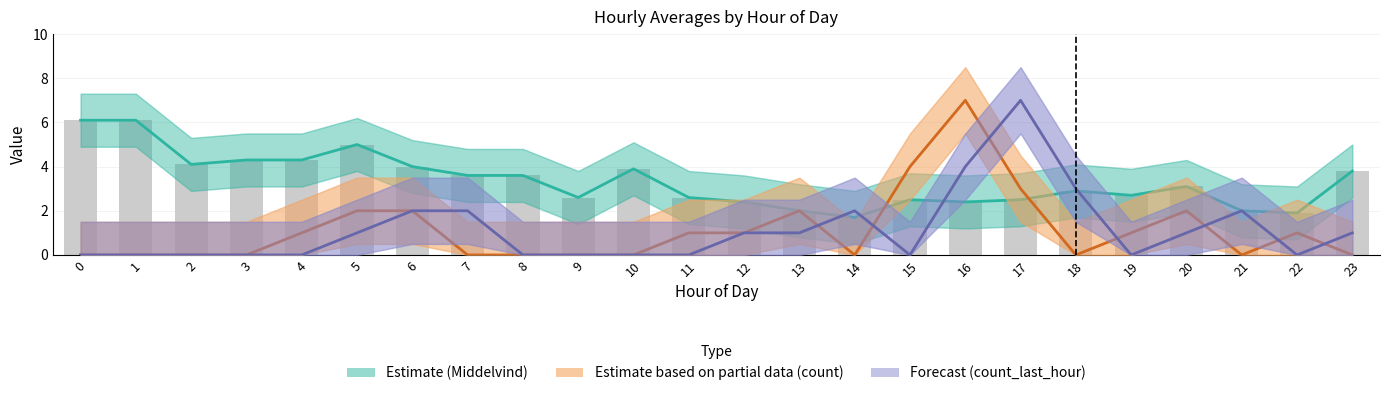

The count (Partial) series shows 1.6 at 12. True or false?

False